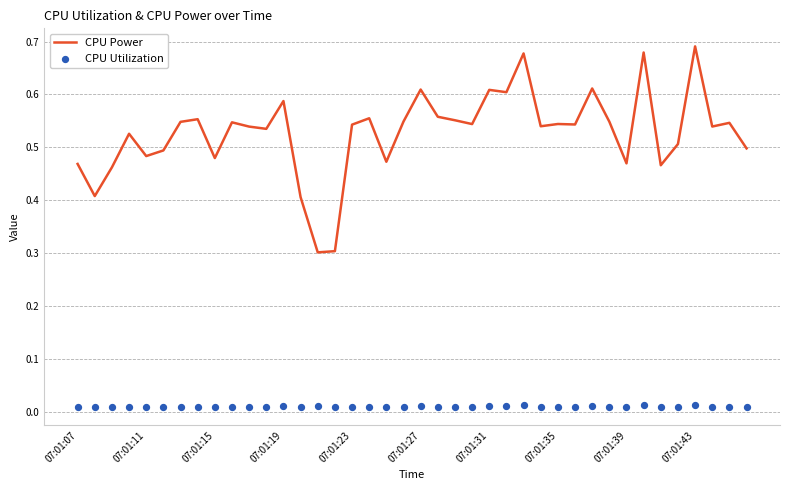

What is the total value across all series at 07:01:07?

0.5